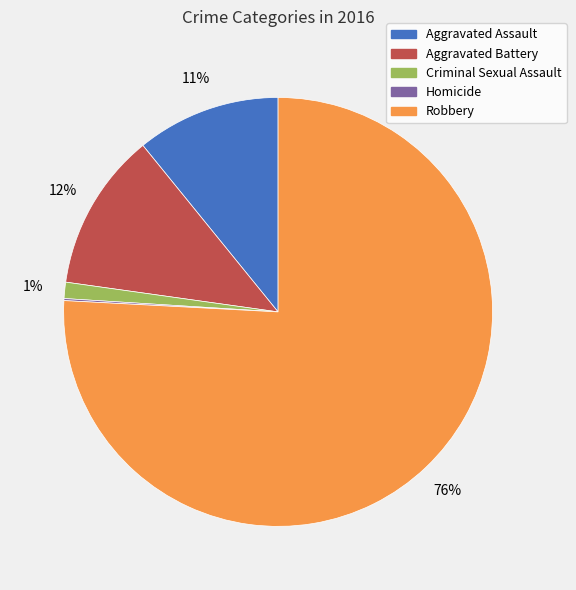

The Criminal Sexual Assault slice represents 1% of the pie. True or false?

True